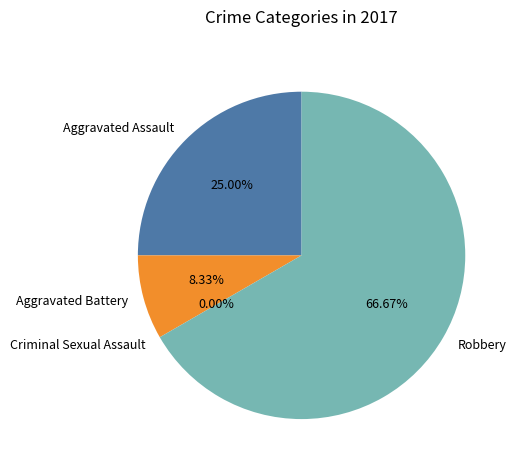

Is Robbery the majority of the pie?

Yes